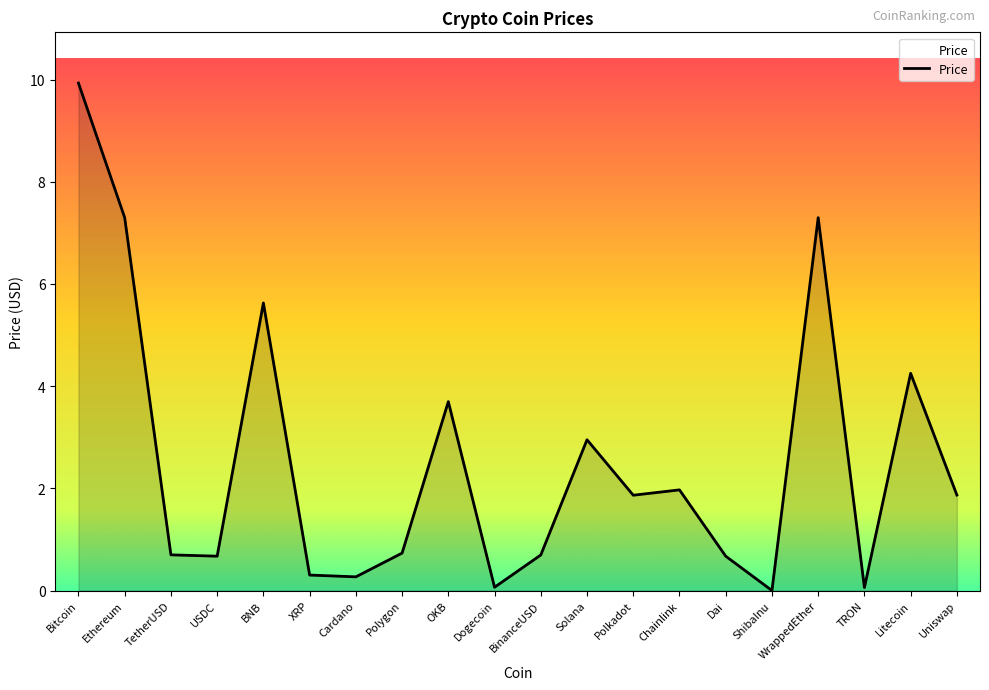

How many lines are shown in the chart?

1